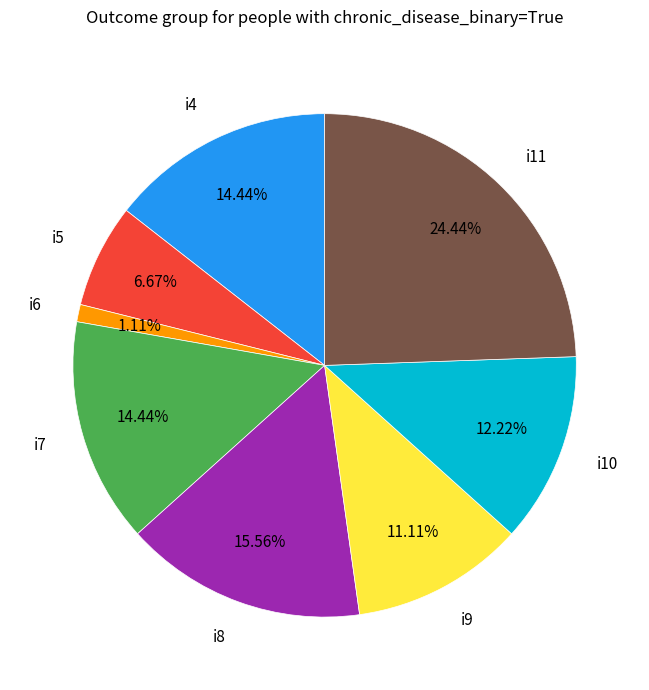

To the nearest percent, what is the average slice percentage?

12%